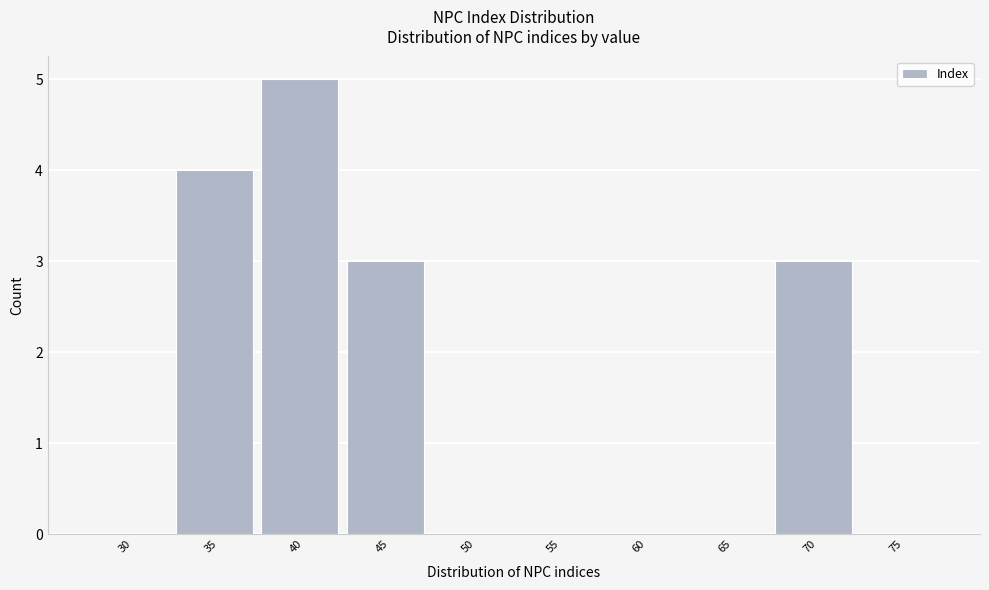

Reading right to left, what are all the values shown in this chart?

75=0	70=3	65=0	60=0	55=0	50=0	45=3	40=5	35=4	30=0